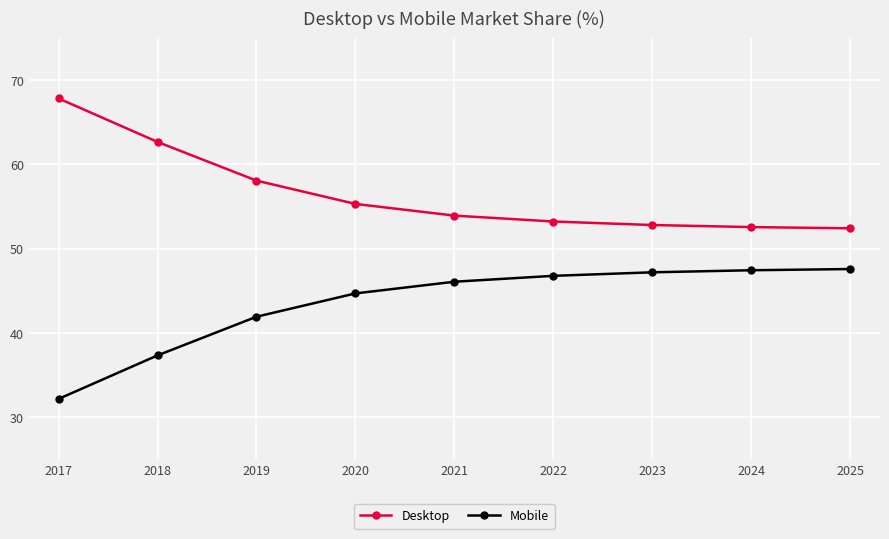

What is the value of the Desktop point at the 8th from the left?

52.6